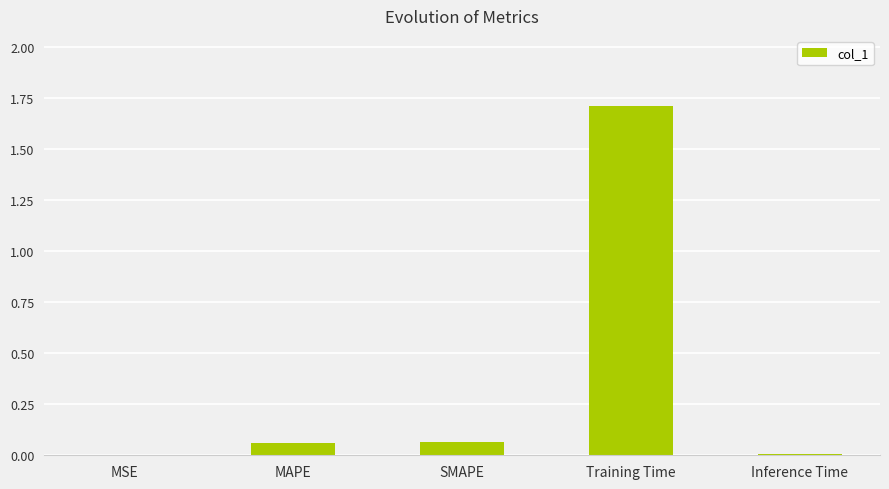

Which has a higher value, Training Time or SMAPE?

Training Time